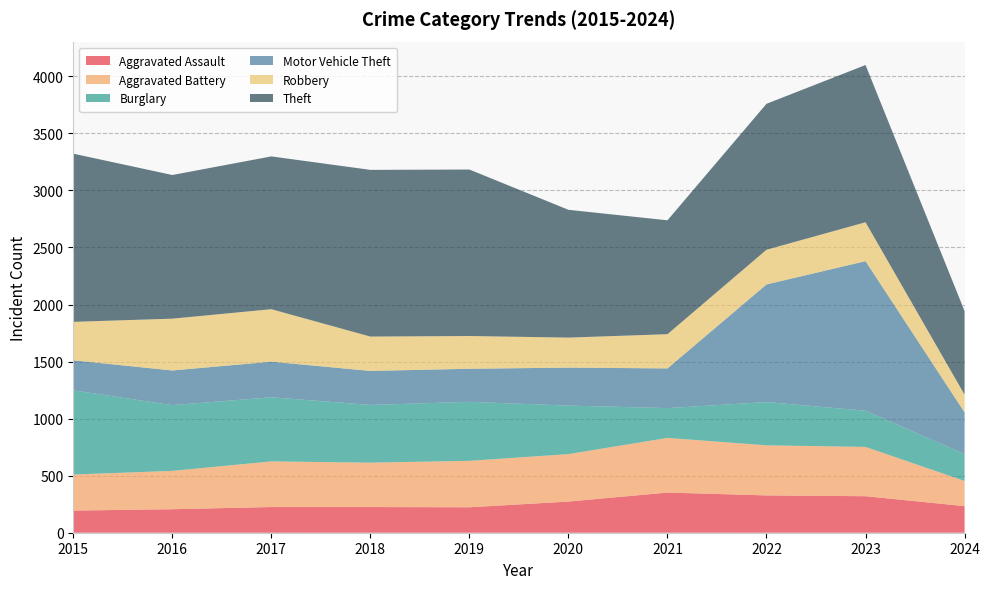

Reading right to left, list all the values displayed in this chart.

Aggravated Assault: 233	320	327	352	273	223	225	225	206	194
Aggravated Battery: 221	432	439	479	416	407	389	400	336	316
Burglary: 235	317	379	261	425	517	506	562	576	738
Motor Vehicle Theft: 366	1311	1031	348	333	290	298	312	304	263
Robbery: 155	341	304	300	263	287	301	460	454	337
Theft: 733	1378	1279	998	1120	1459	1461	1339	1259	1474